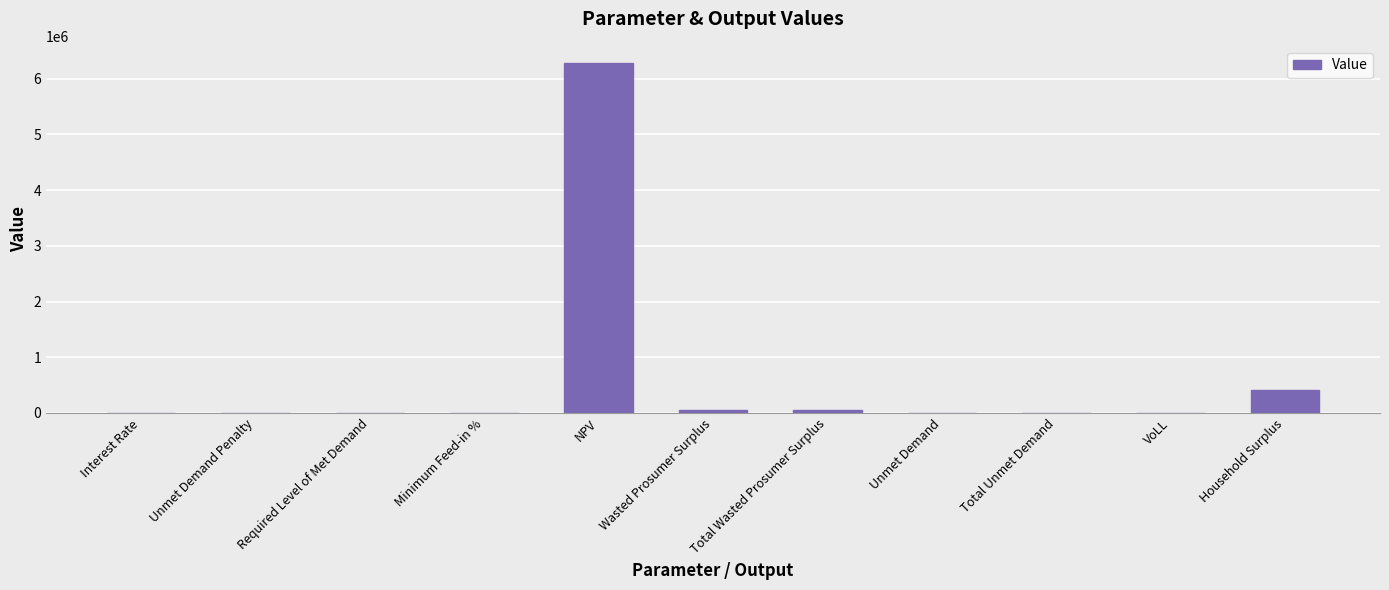

How many values exceed 842?

6